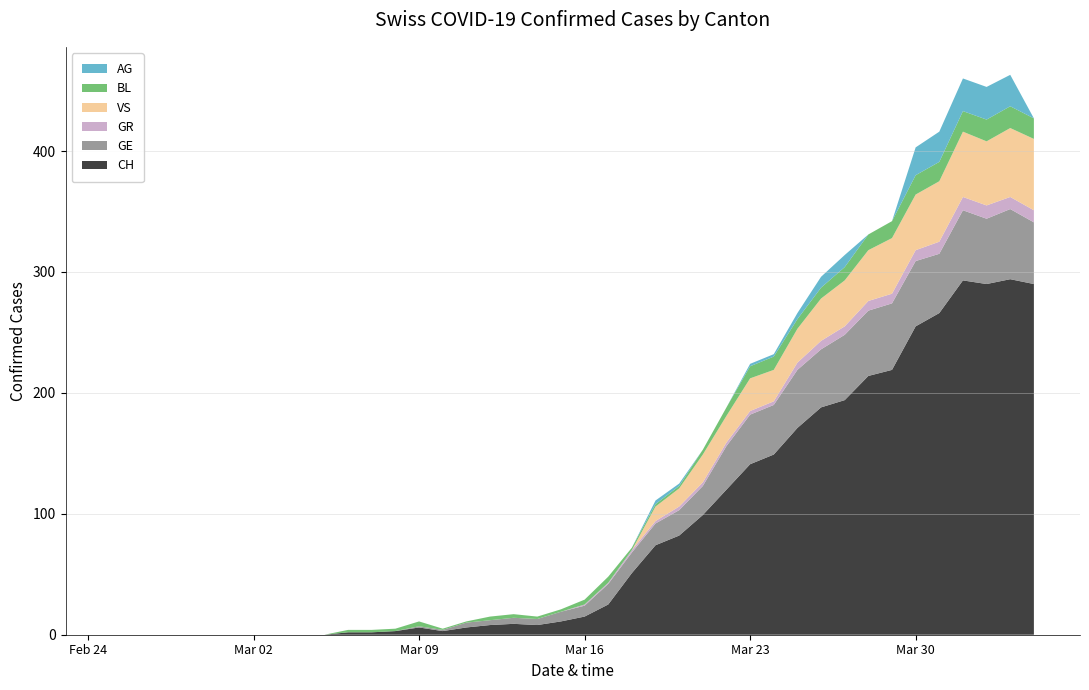

Reading left to right, extract all data points from this chart.

CH: 0=0	1=0	2=0	3=0	4=0	5=0	6=0	7=0	8=0	9=0	10=2	11=2	12=3	13=6	14=3	15=6	16=8	17=9	18=8	19=11	20=15	21=25	22=51	23=74	24=82	25=99	26=120	27=141	28=149	29=171	30=188	31=194	32=214	33=219	34=255	35=266	36=293	37=290	38=294	39=290
GE: 0=0	1=0	2=0	3=0	4=0	5=0	6=0	7=0	8=0	9=0	10=0	11=0	12=0	13=1	14=1	15=4	16=4	17=5	18=5	19=8	20=9	21=17	22=17	23=18	24=21	25=24	26=36	27=41	28=41	29=48	30=48	31=54	32=54	33=55	34=54	35=49	36=58	37=54	38=58	39=51
GR: 0=0	1=0	2=0	3=0	4=0	5=0	6=0	7=0	8=0	9=0	10=0	11=0	12=0	13=0	14=0	15=0	16=0	17=0	18=0	19=0	20=1	21=1	22=2	23=2	24=3	25=3	26=3	27=3	28=3	29=6	30=7	31=7	32=8	33=8	34=9	35=10	36=11	37=11	38=10	39=10
VS: 0=0	1=0	2=0	3=0	4=0	5=0	6=0	7=0	8=0	9=0	10=0	11=0	12=0	13=0	14=0	15=0	16=0	17=0	18=0	19=0	20=0	21=0	22=0	23=12	24=15	25=23	26=22	27=27	28=26	29=28	30=35	31=38	32=42	33=46	34=46	35=50	36=54	37=53	38=57	39=59
BL: 0=0	1=0	2=0	3=0	4=0	5=0	6=0	7=0	8=0	9=0	10=2	11=2	12=2	13=4	14=1	15=1	16=3	17=3	18=2	19=2	20=4	21=5	22=2	23=2	24=2	25=4	26=7	27=10	28=11	29=8	30=9	31=11	32=13	33=14	34=16	35=16	36=17	37=18	38=18	39=17
AG: 0=0	1=0	2=0	3=0	4=0	5=0	6=0	7=0	8=0	9=0	10=0	11=0	12=0	13=0	14=0	15=0	16=0	17=0	18=0	19=0	20=0	21=0	22=0	23=3	24=2	25=0	26=0	27=2	28=2	29=5	30=9	31=10	32=0	33=0	34=23	35=25	36=27	37=27	38=26	39=0